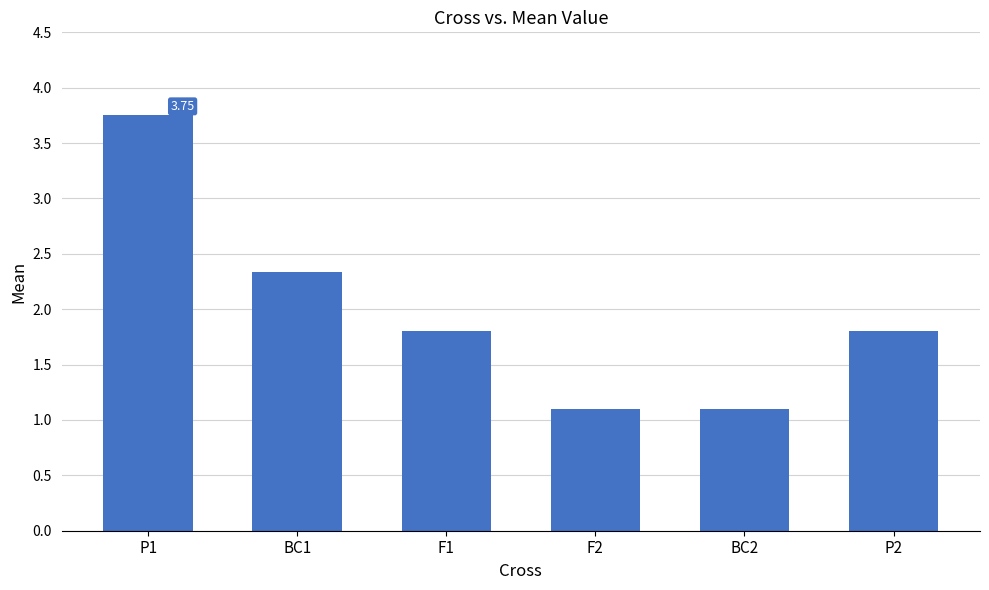

What is the label of the 3rd bar from the left?

F1